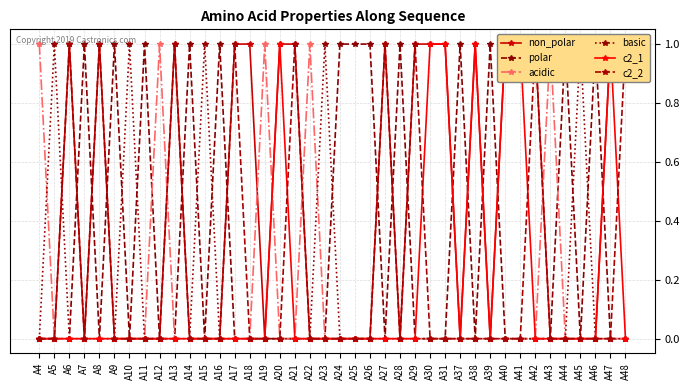

Where is non_polar nearest to the value 0?

A4